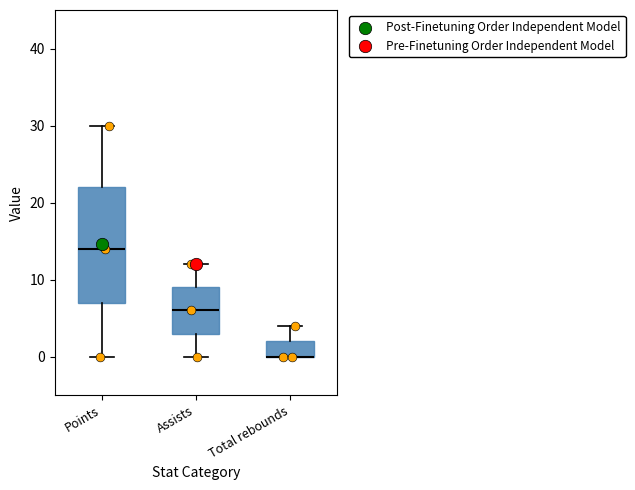

Which box is the tallest, from its lower edge to its upper edge?

Points